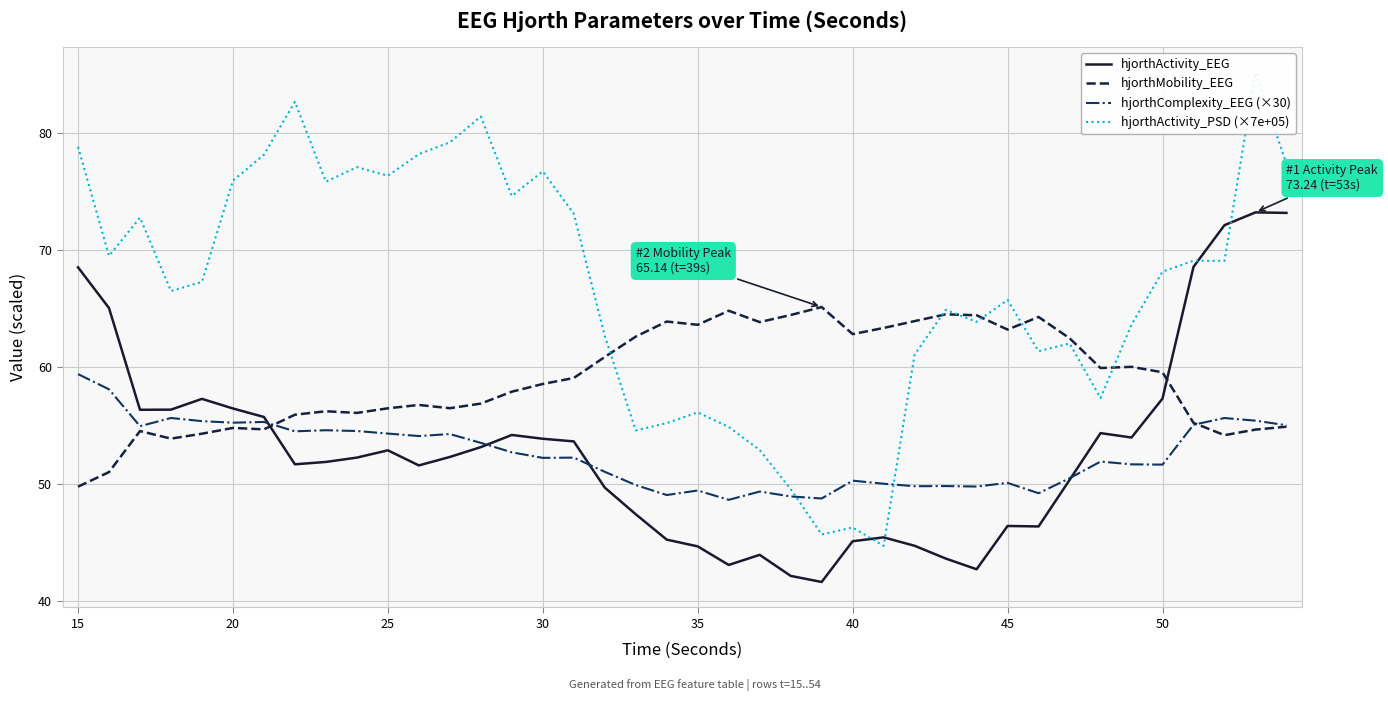

What is the approximate value of hjorthComplexity_EEG (×30) at 25?

54.3